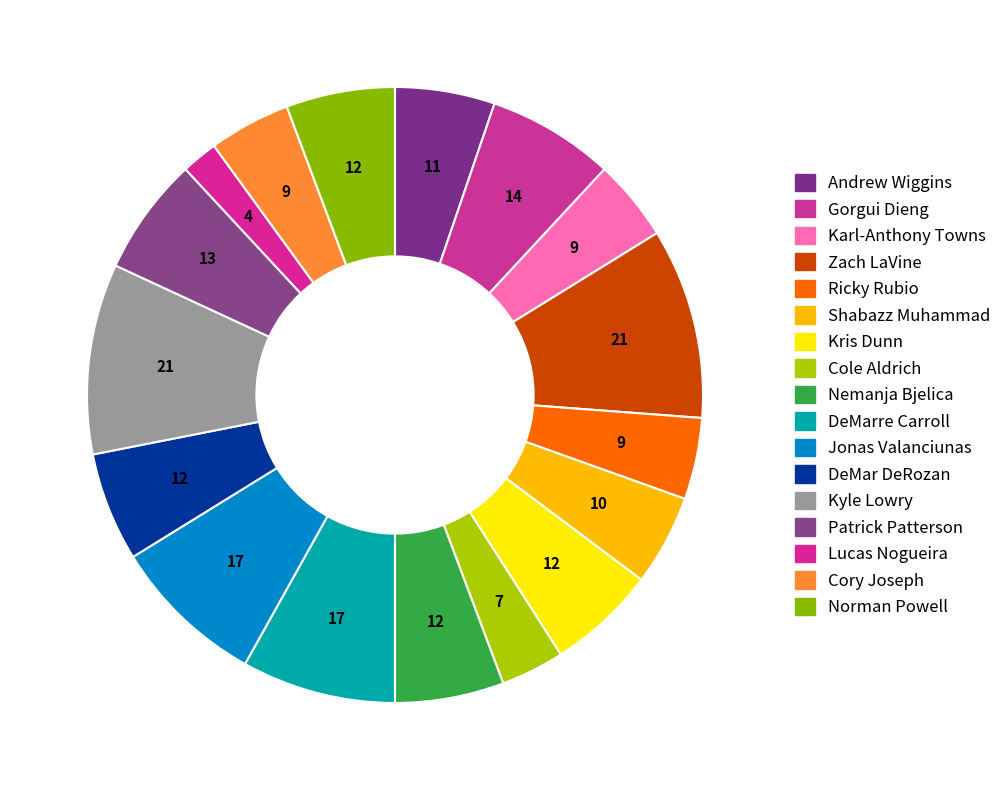

How many slices are in this pie chart?

17